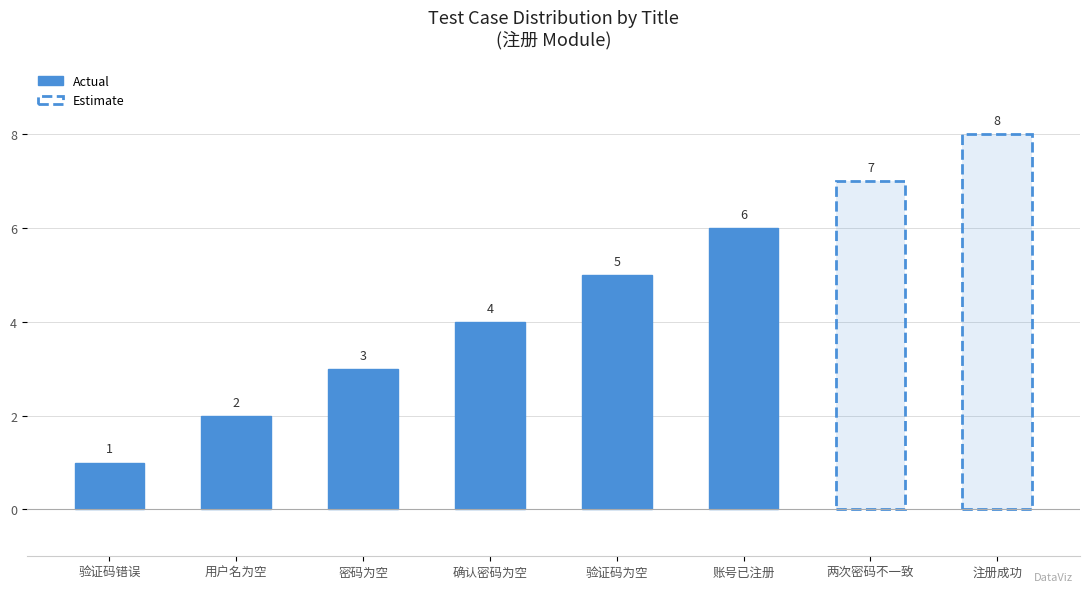

List the labels in order of value, largest first.

注册成功, 两次密码不一致, 账号已注册, 验证码为空, 确认密码为空, 密码为空, 用户名为空, 验证码错误